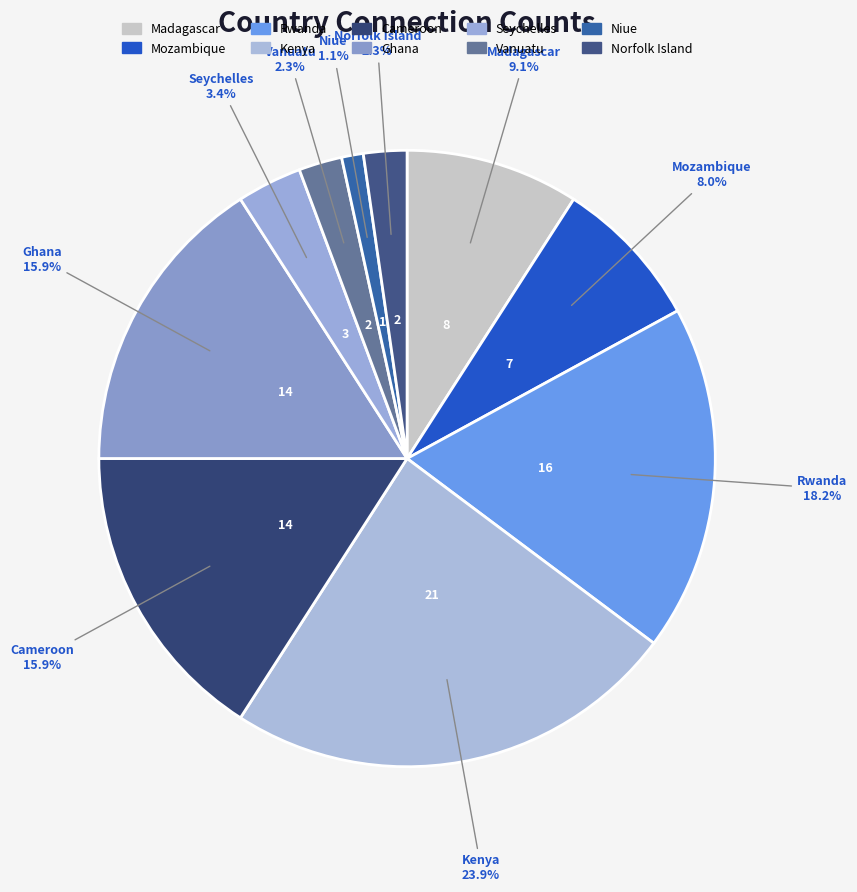

Which slice is the smallest?

Niue